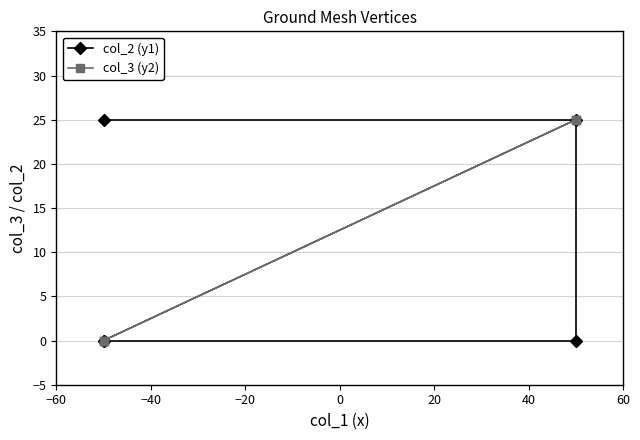

How many lines are shown in the chart?

2